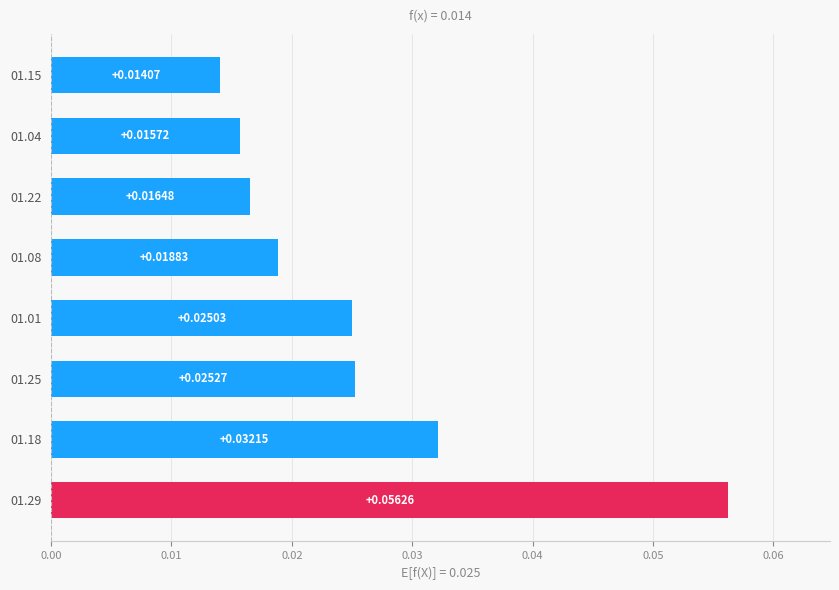

List the labels in order of value, largest first.

01.29, 01.18, 01.25, 01.01, 01.08, 01.22, 01.04, 01.15